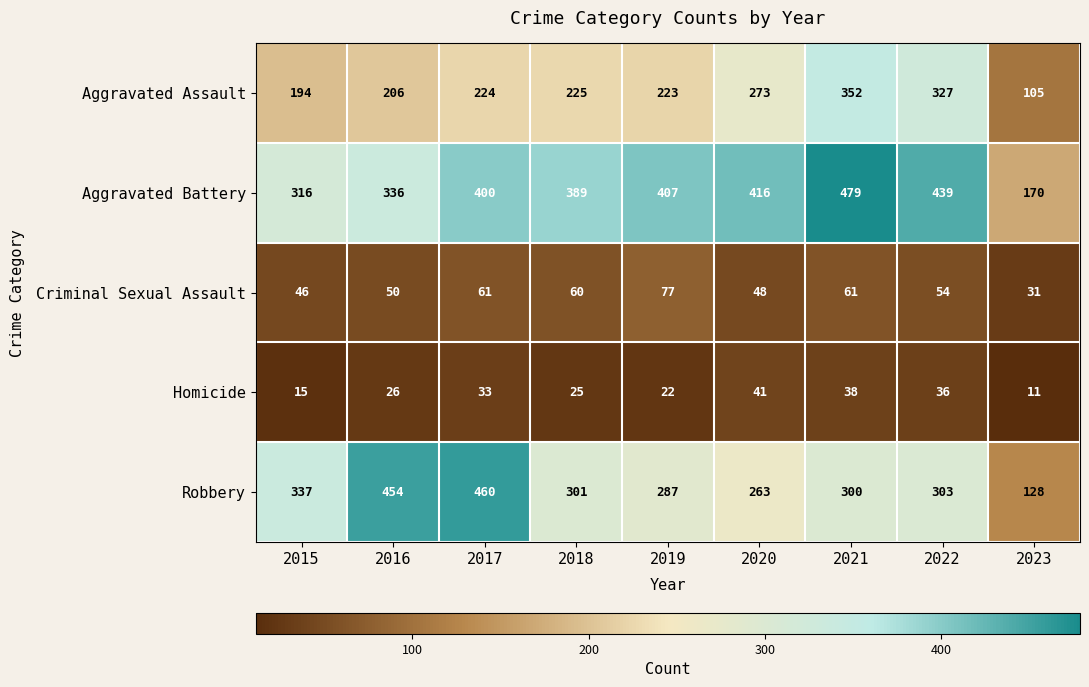

The Aggravated Battery series shows 336 at 2016. True or false?

True